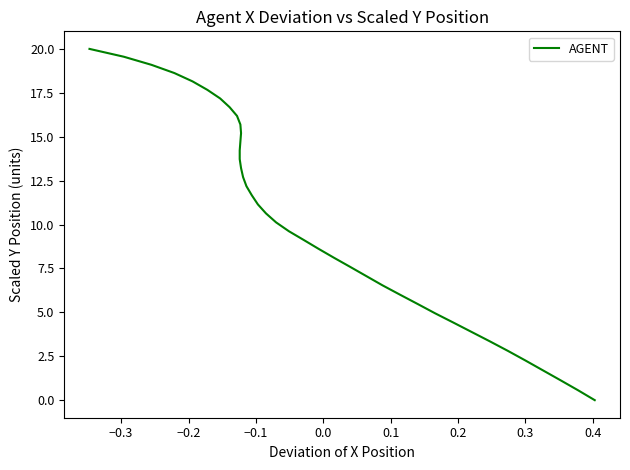

True or false: there are more than 0 points higher than both neighbors.

False